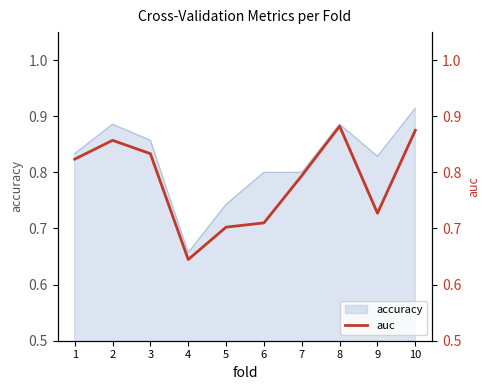

The chart shows a value of 1.2 at 3. True or false?

False